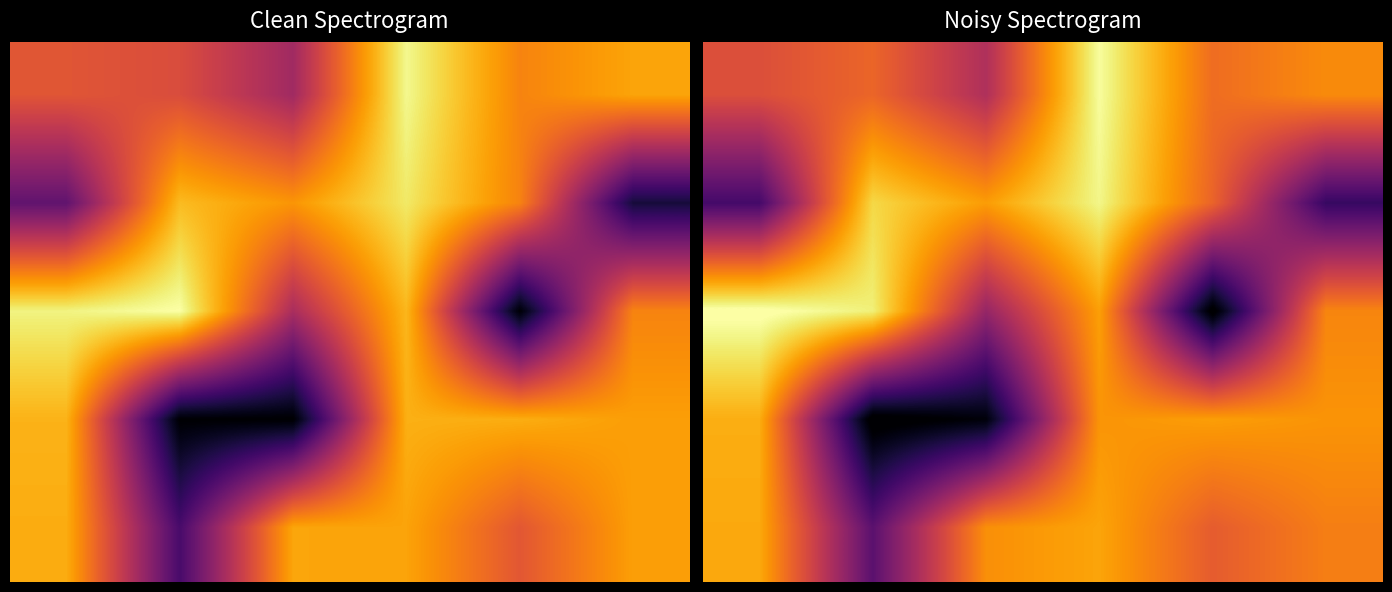

Between 5 and 1, which is larger?

5